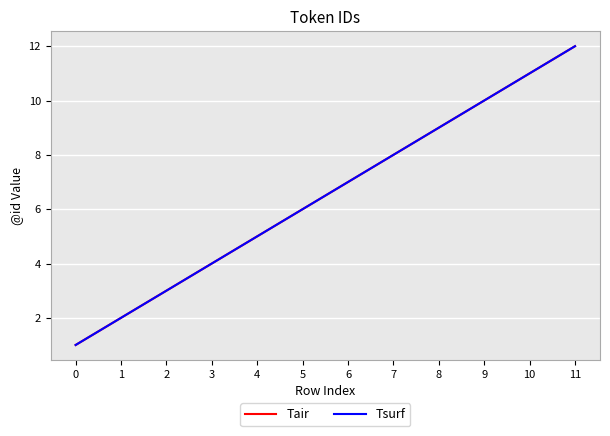

Which series has the widest spread of values?

Tair